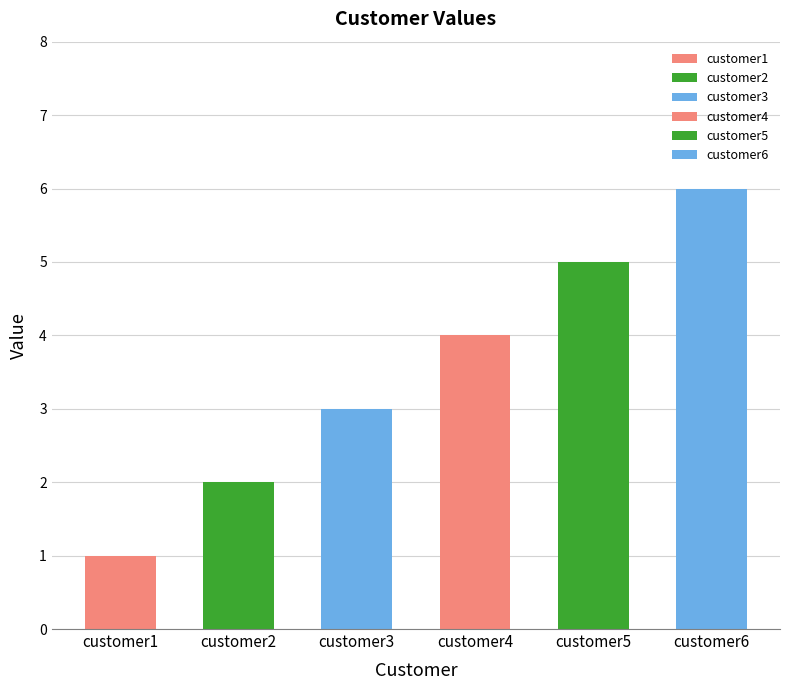

Is it true that the value at customer2 is 1?

False